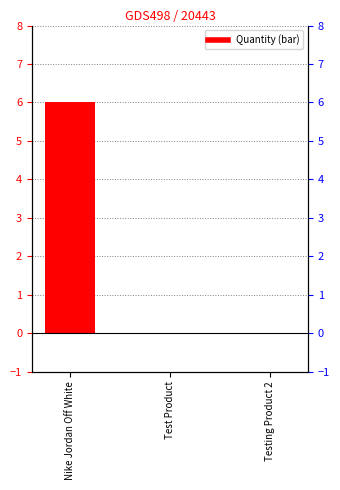

What is the label of the 3rd bar from the right?

Nike Jordan Off White